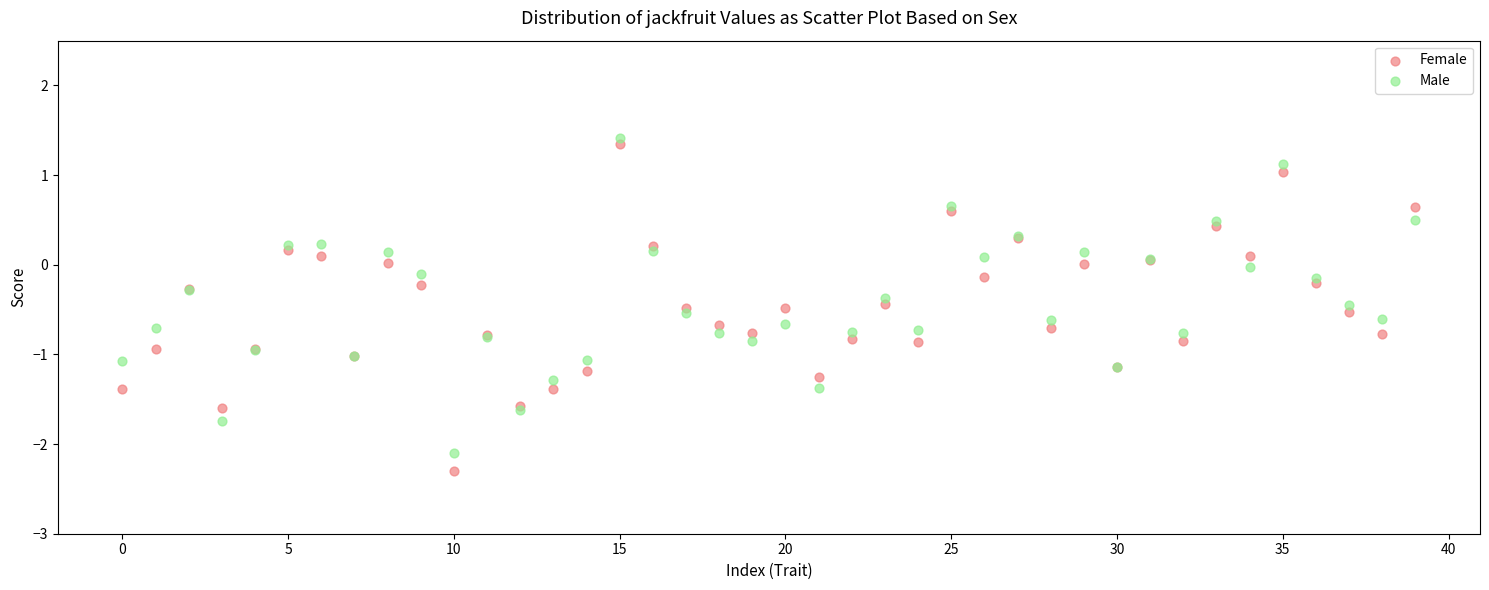

Which series has the largest Y range (max minus min)?

Female